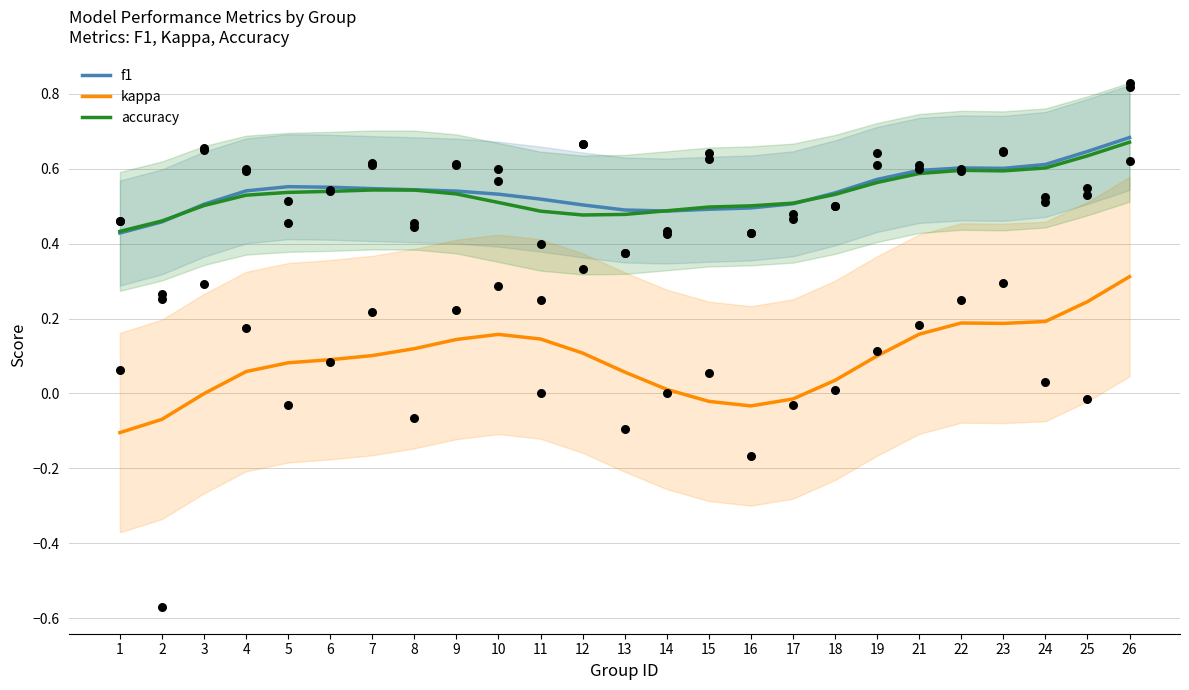

Which series reaches the maximum Y coordinate?

f1